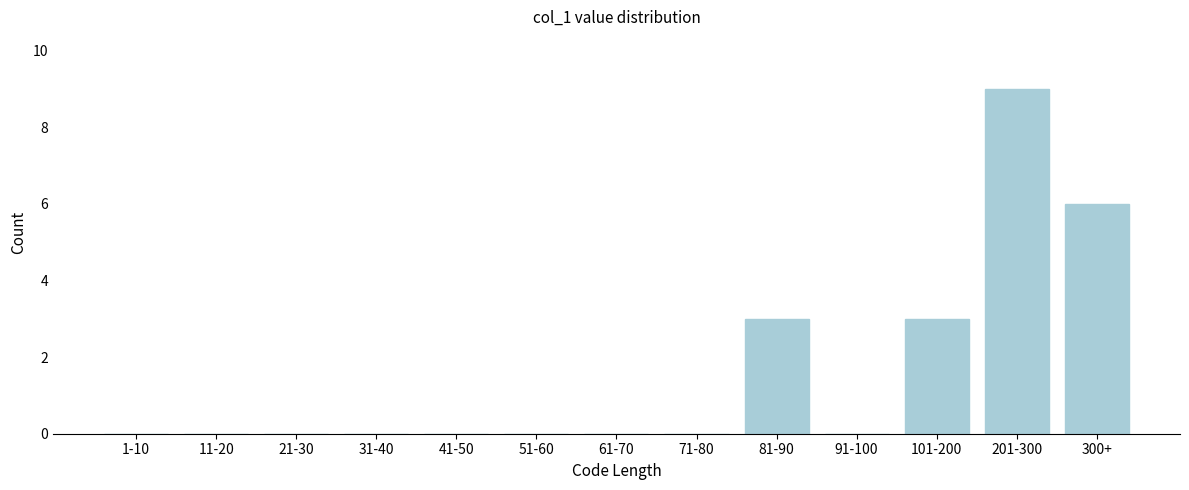

Reading left to right, list all the values displayed in this chart.

1-10=0	11-20=0	21-30=0	31-40=0	41-50=0	51-60=0	61-70=0	71-80=0	81-90=3	91-100=0	101-200=3	201-300=9	300+=6